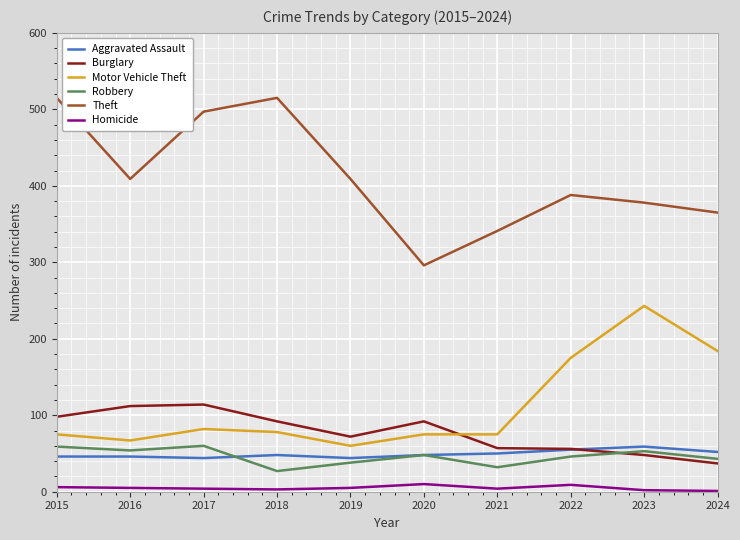

What is the lowest value of the Burglary series?

37